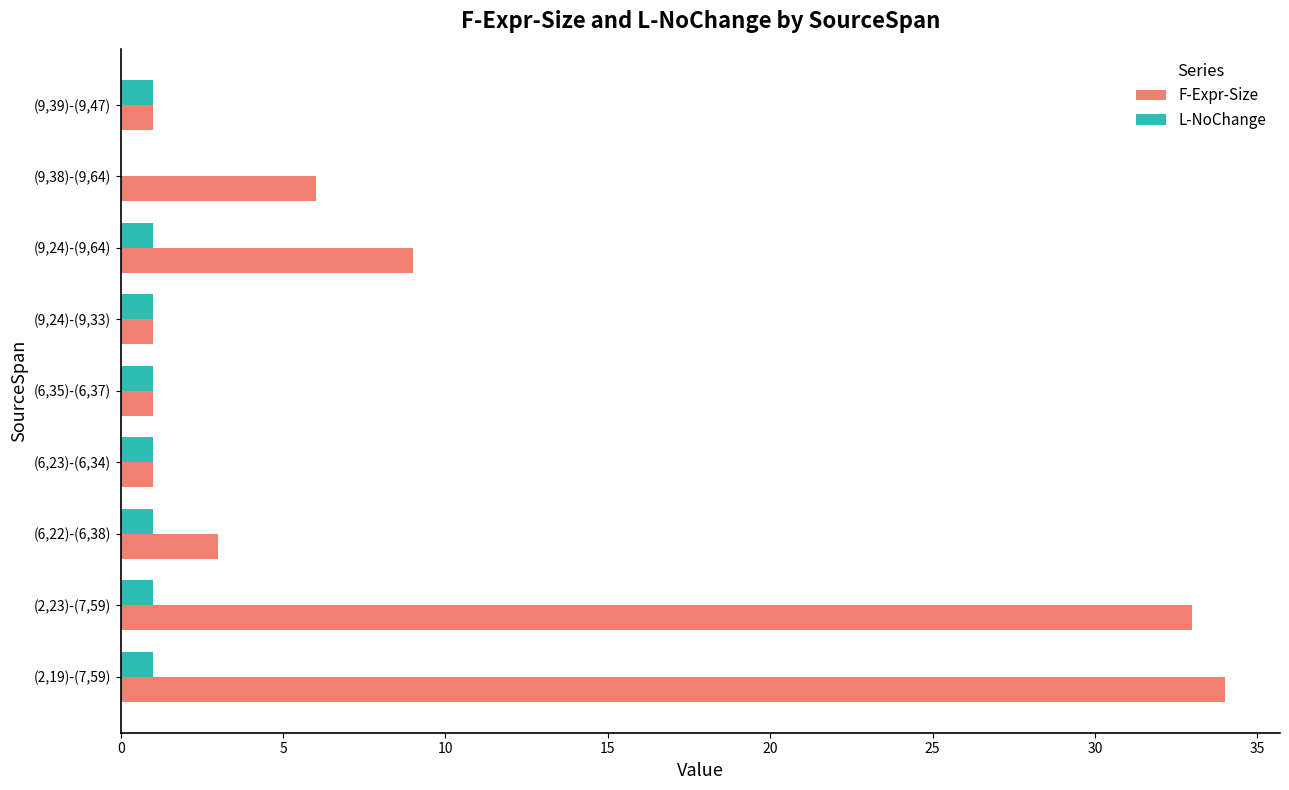

Which series changed the most between (2,23)-(7,59) and (6,22)-(6,38)?

F-Expr-Size